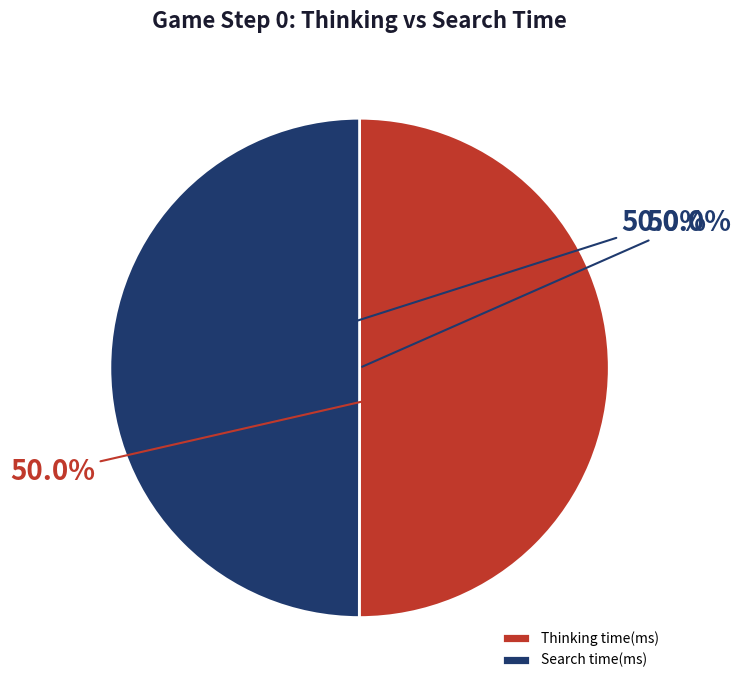

Which category accounts for the majority?

Thinking time(ms)